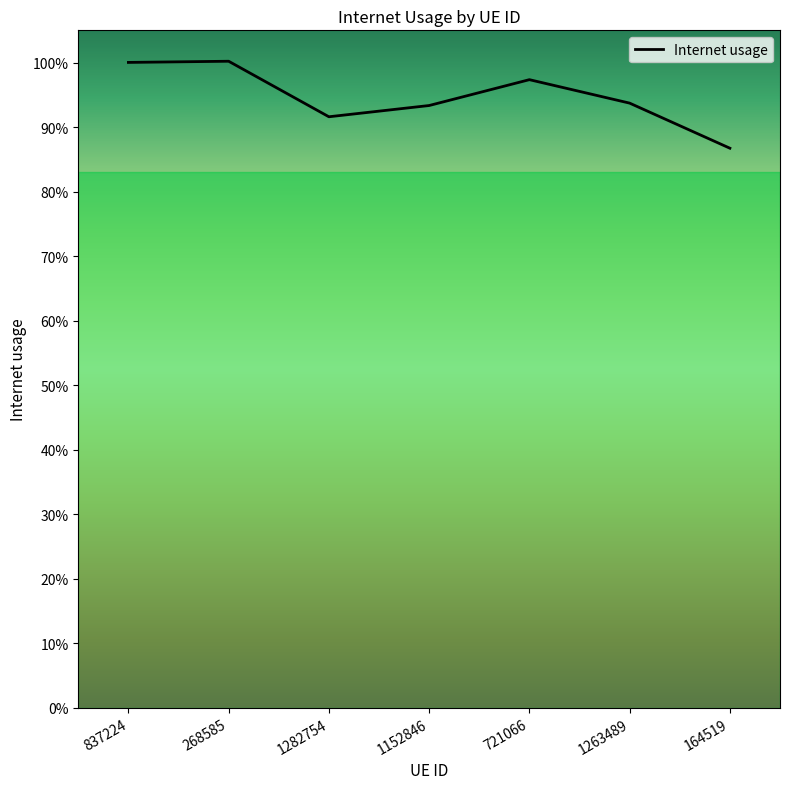

Approximately how many times larger is the value at 1282754 compared to 268585?

0.9